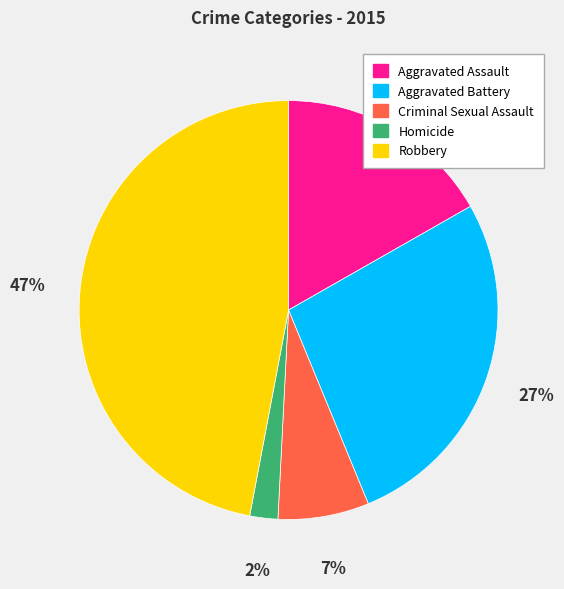

Which category has the smallest portion of the pie?

Homicide